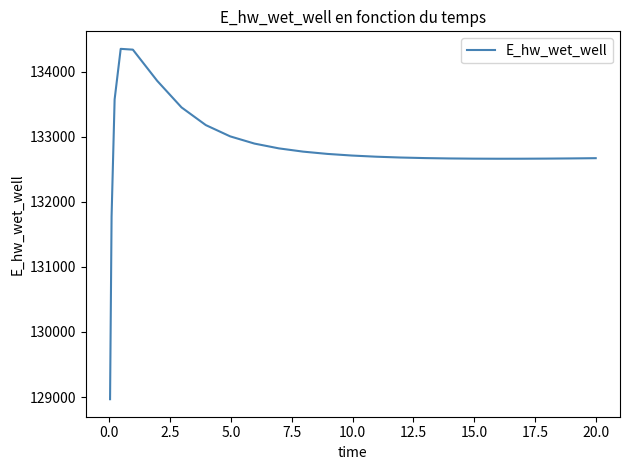

What is the maximum value shown in the chart?

134350.2